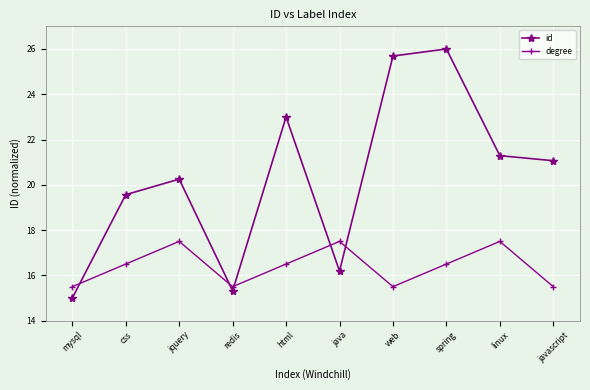

At which label does degree first exceed 16?

css